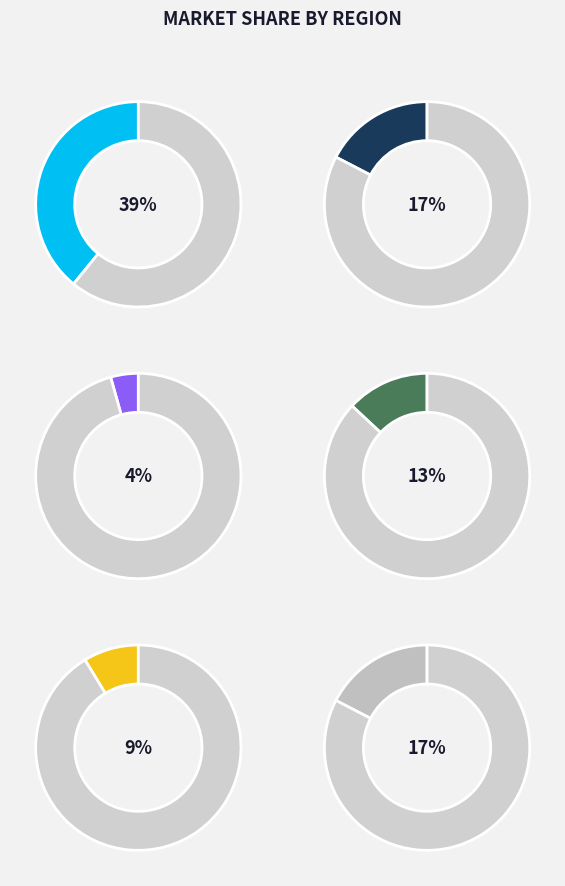

What percentage is the 2 slice, to the nearest percent?

17%